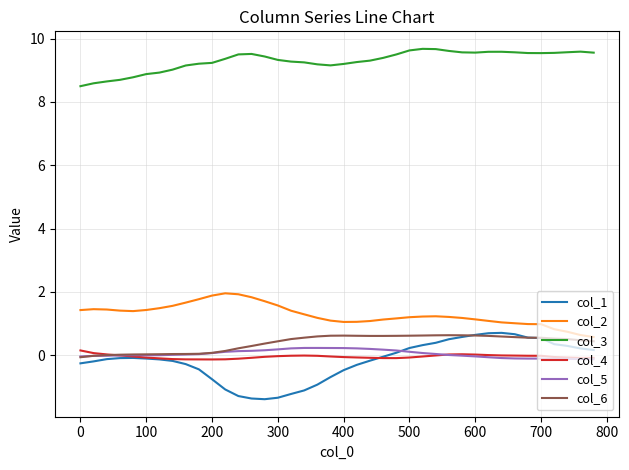

Which series has the largest total across all categories?

col_3